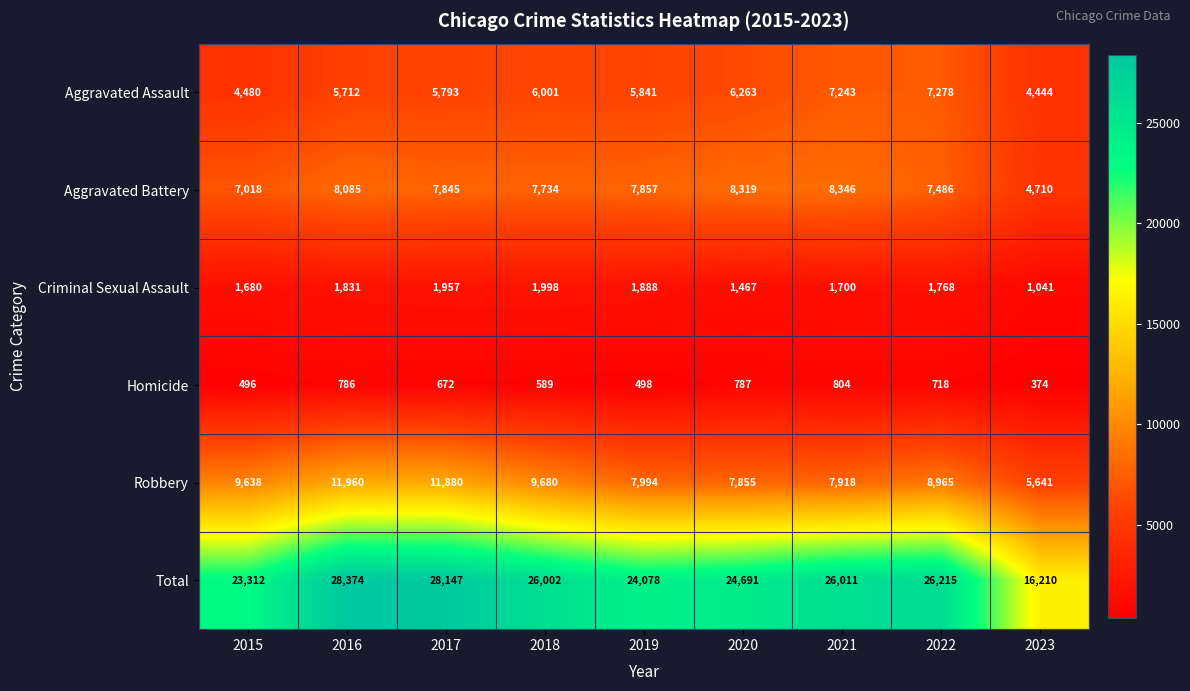

At 2020, list the series in order from largest to smallest.

Total, Aggravated Battery, Robbery, Aggravated Assault, Criminal Sexual Assault, Homicide